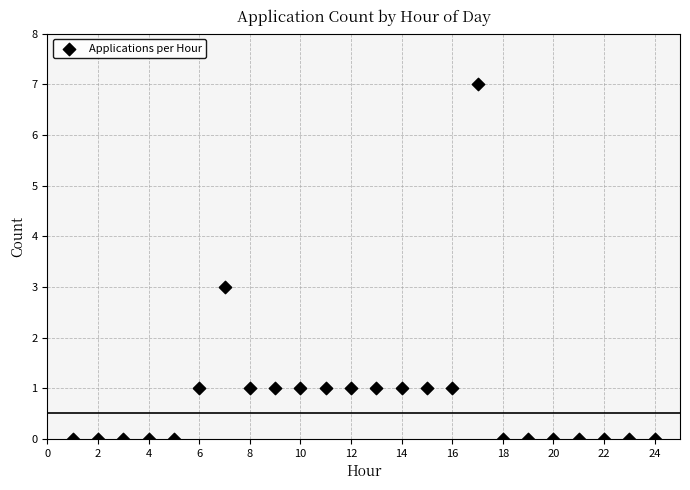

What is the range of Y values (max minus min)?

7